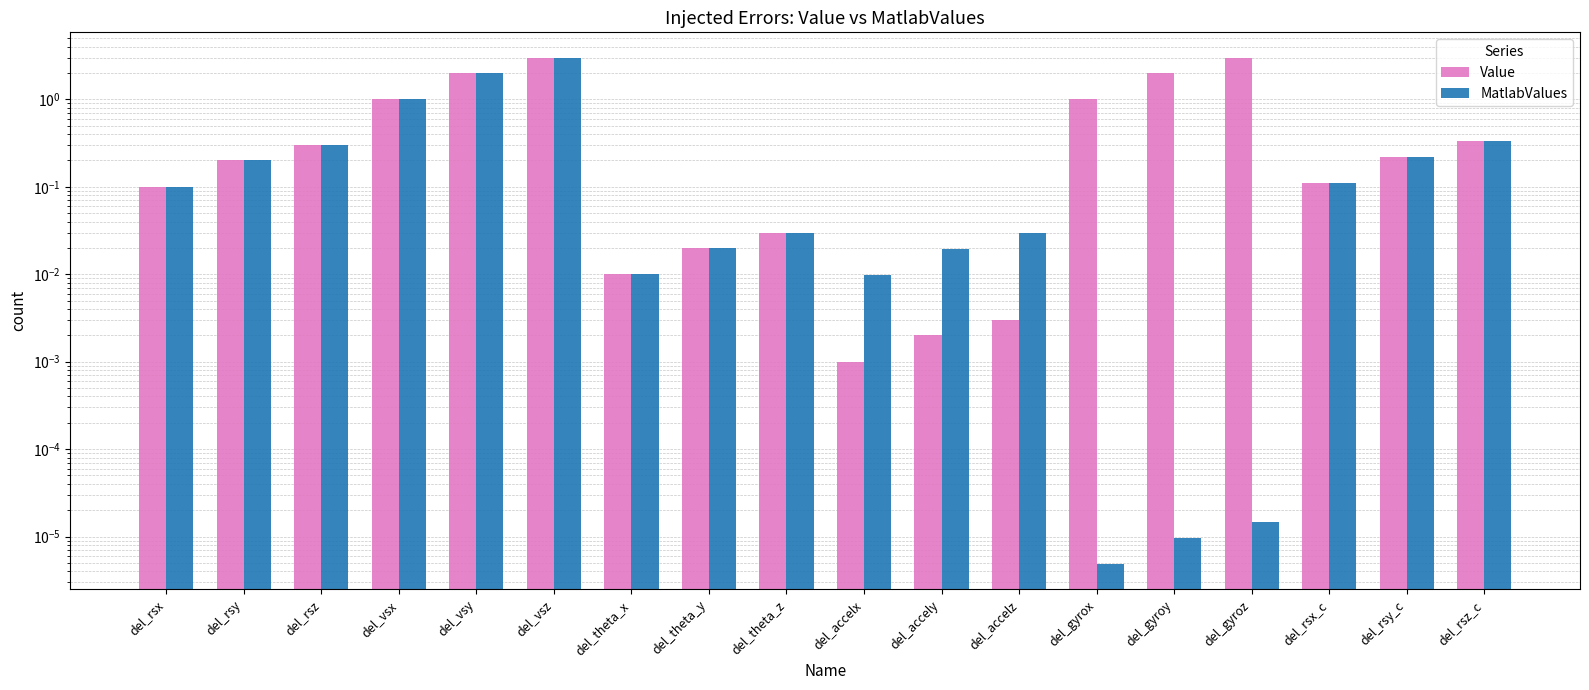

The value of MatlabValues at del_accelx is 0.0. True or false?

False